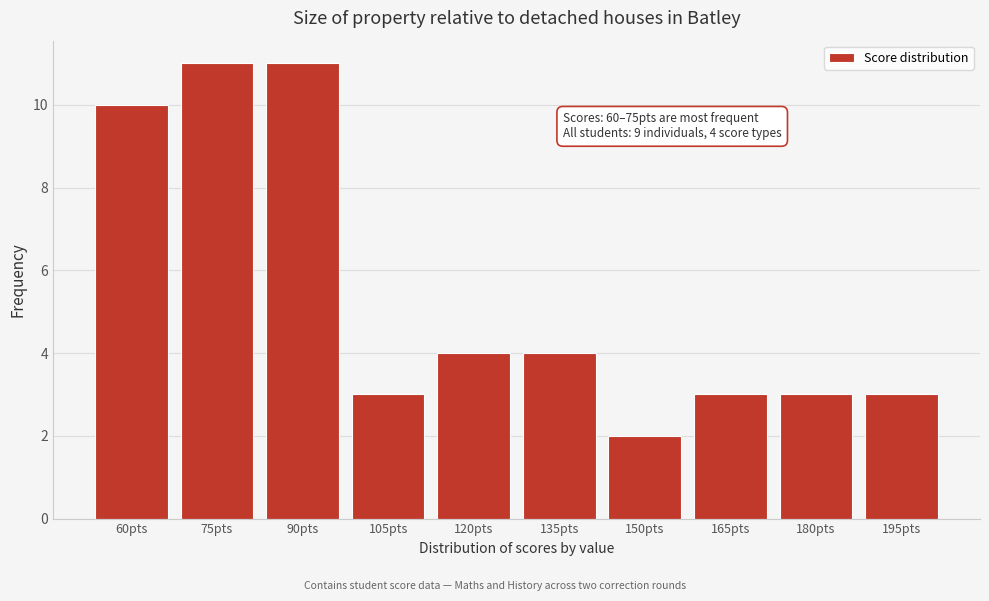

Reading right to left, what are all the values shown in this chart?

195pts=3	180pts=3	165pts=3	150pts=2	135pts=4	120pts=4	105pts=3	90pts=11	75pts=11	60pts=10